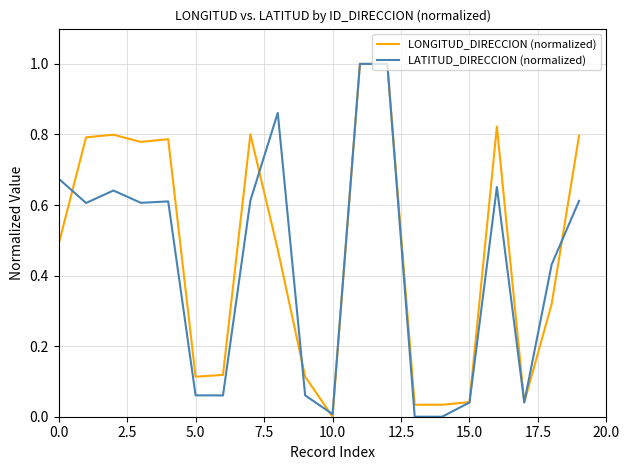

What is the maximum value for LONGITUD_DIRECCION (normalized)?

1.0